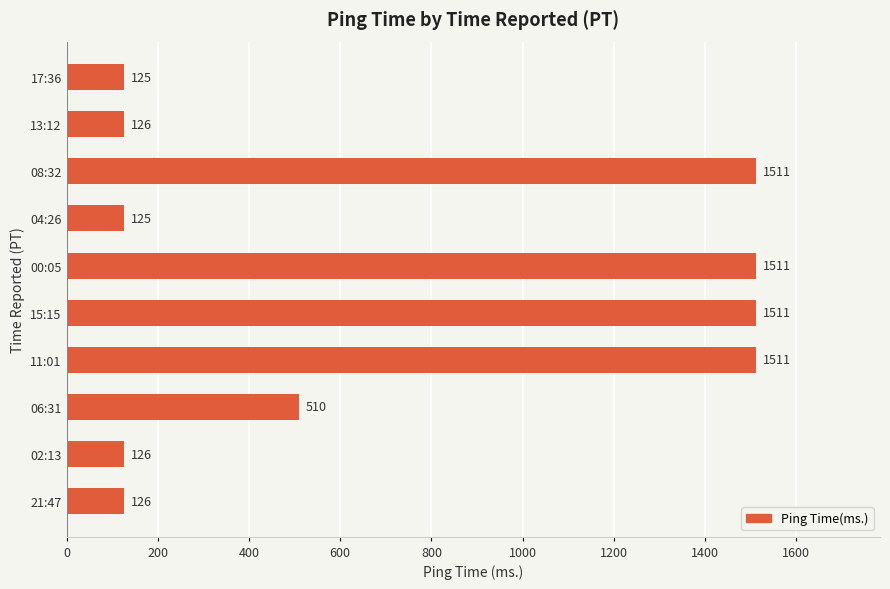

Where is the data nearest to the value 818?

06:31